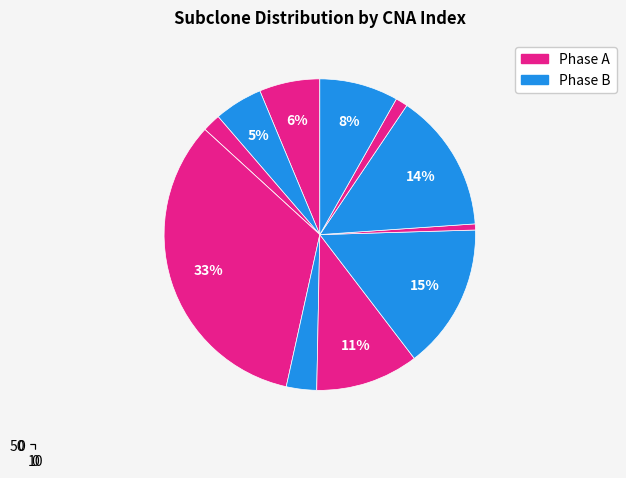

Combined, what portion of the pie is 7 and 17?

12.4%